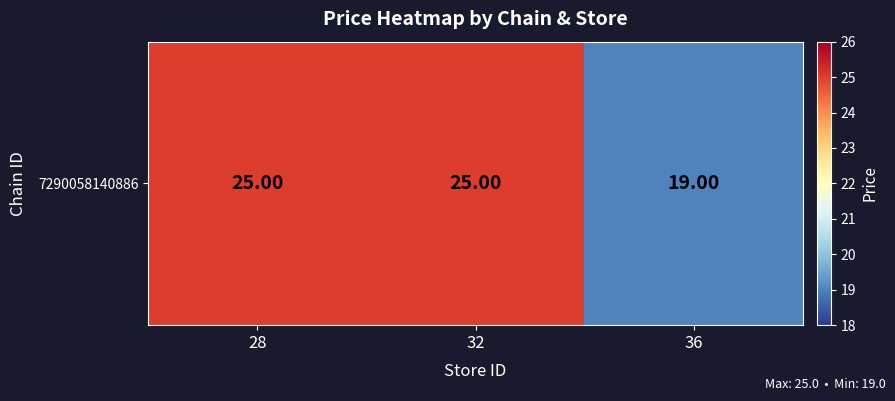

Count the number of data series in this chart.

1